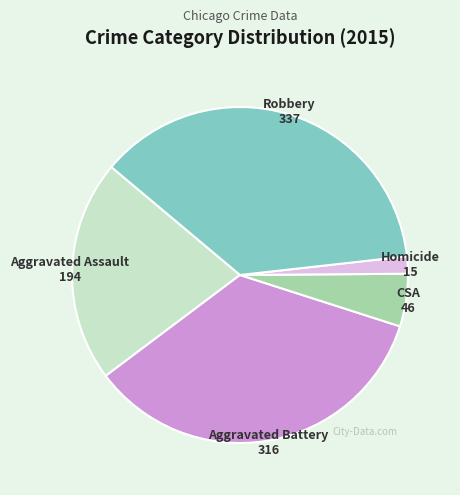

Is there any slice that represents more than half of the pie?

No